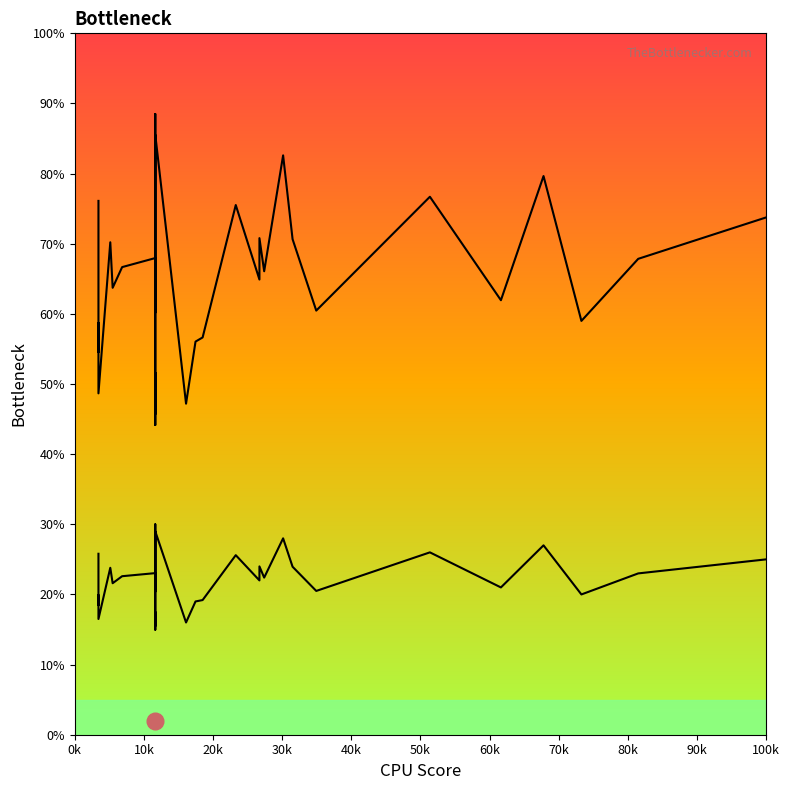

True or false: col_4 and col_0 intersect in this chart.

False